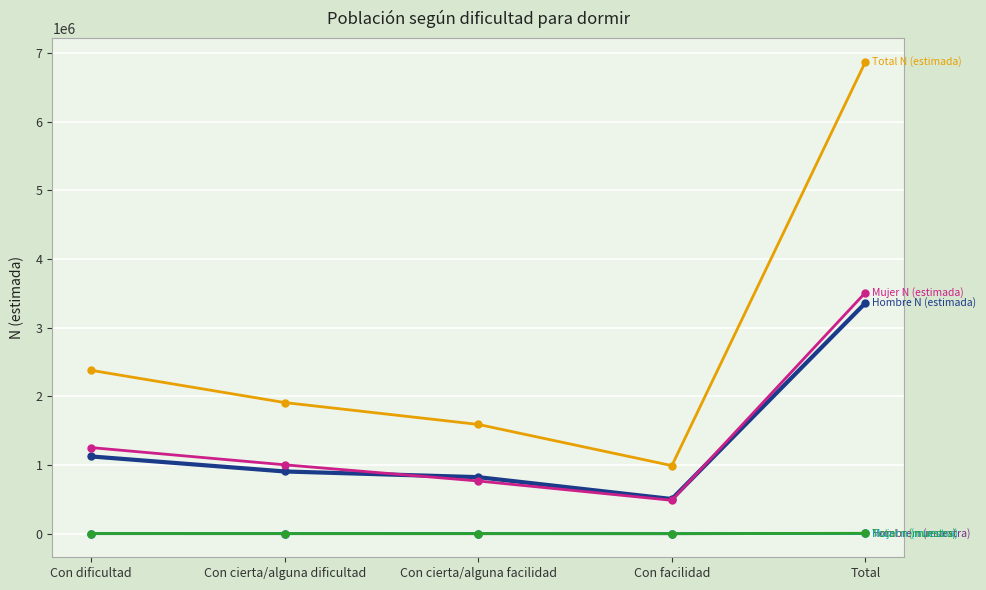

Which label corresponds to the largest value in the chart?

Total